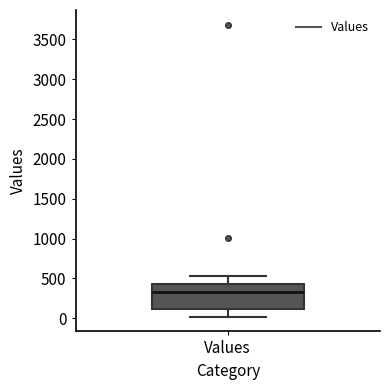

Transcribe this box plot: give where the median line is, the range the box spans, and where the two whiskers end, as read against the y-axis. The values are not printed on the chart, so give them approximately, as read against the axis.

median 300, box 100 to 450, whiskers 0 to 550